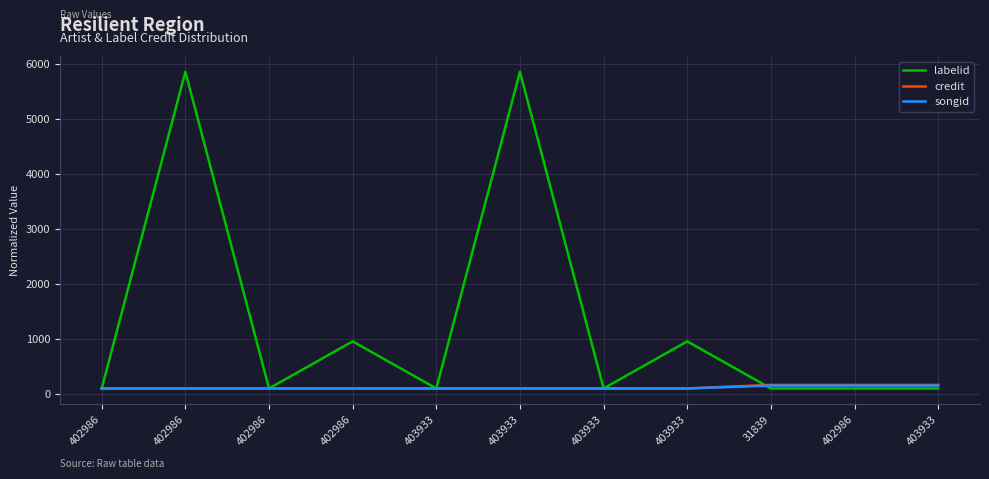

Reading left to right, transcribe all the data shown in this chart.

labelid: 100.0	5852.6	100.0	955.4	100.0	5852.6	100.0	955.4	100.0	100.0	100.0
credit: 100.0	100.0	100.0	100.0	100.0	100.0	100.0	100.0	164.3	164.3	164.3
songid: 100.0	100.0	100.0	100.0	100.0	100.0	100.0	100.0	153.0	153.0	153.0